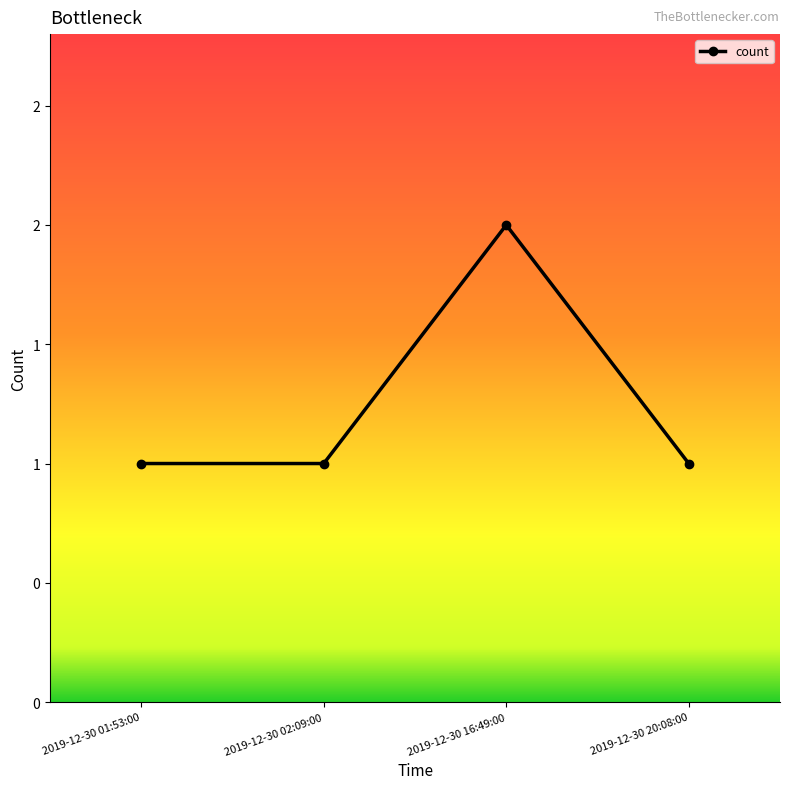

Is it true that the value at 2019-12-30 20:08:00 is 2?

False